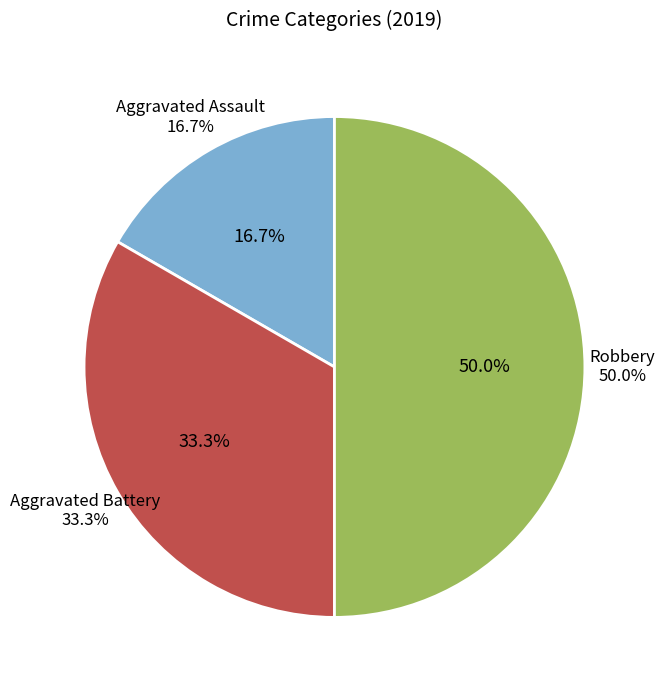

To the nearest percent, what is the average slice percentage?

33%